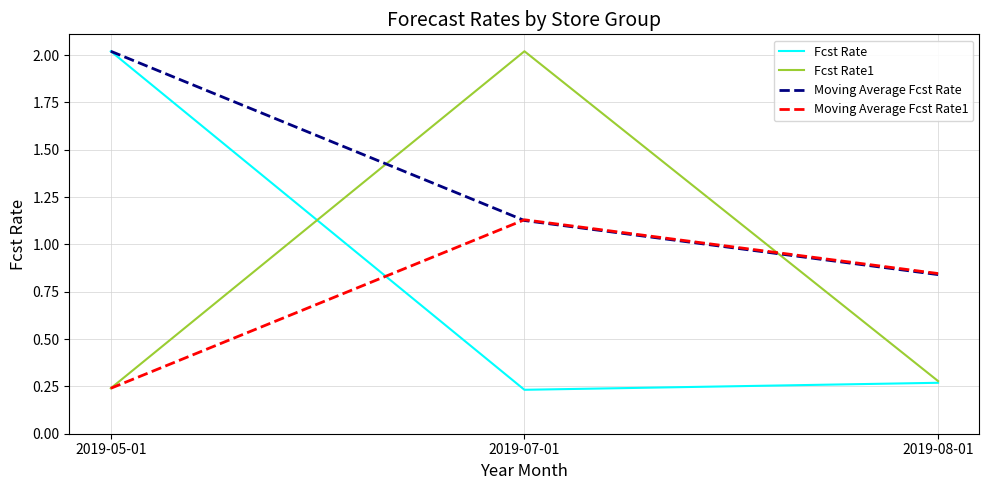

What is the difference between the highest and lowest values at 2019-05-01?

1.8